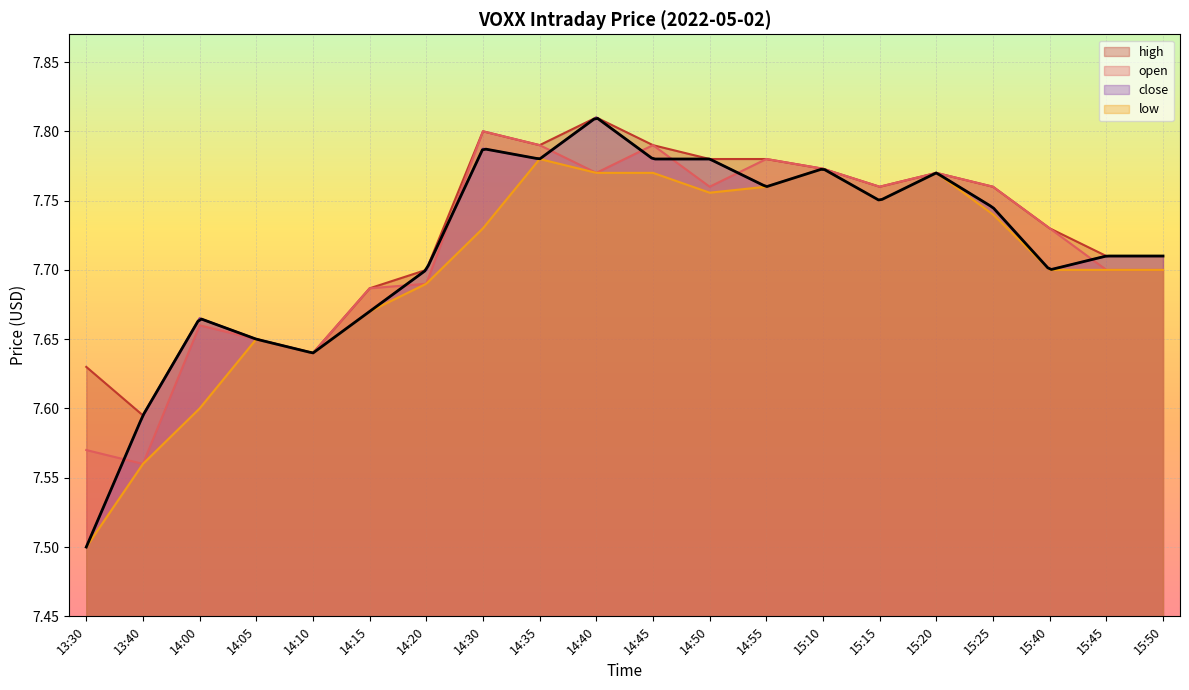

Between 15:25 and 14:35, which is larger?

14:35